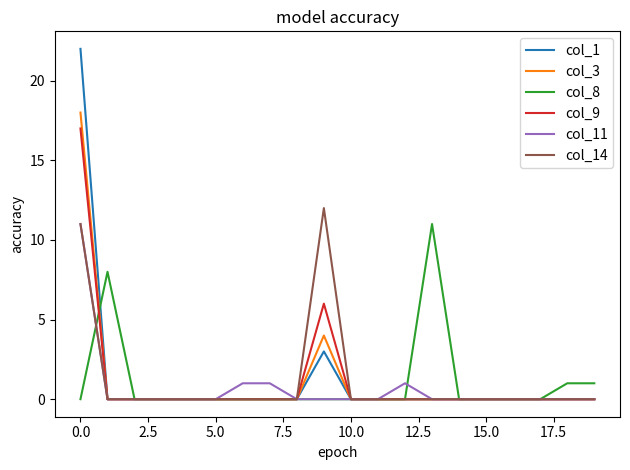

Which series has the largest range (max minus min)?

col_1